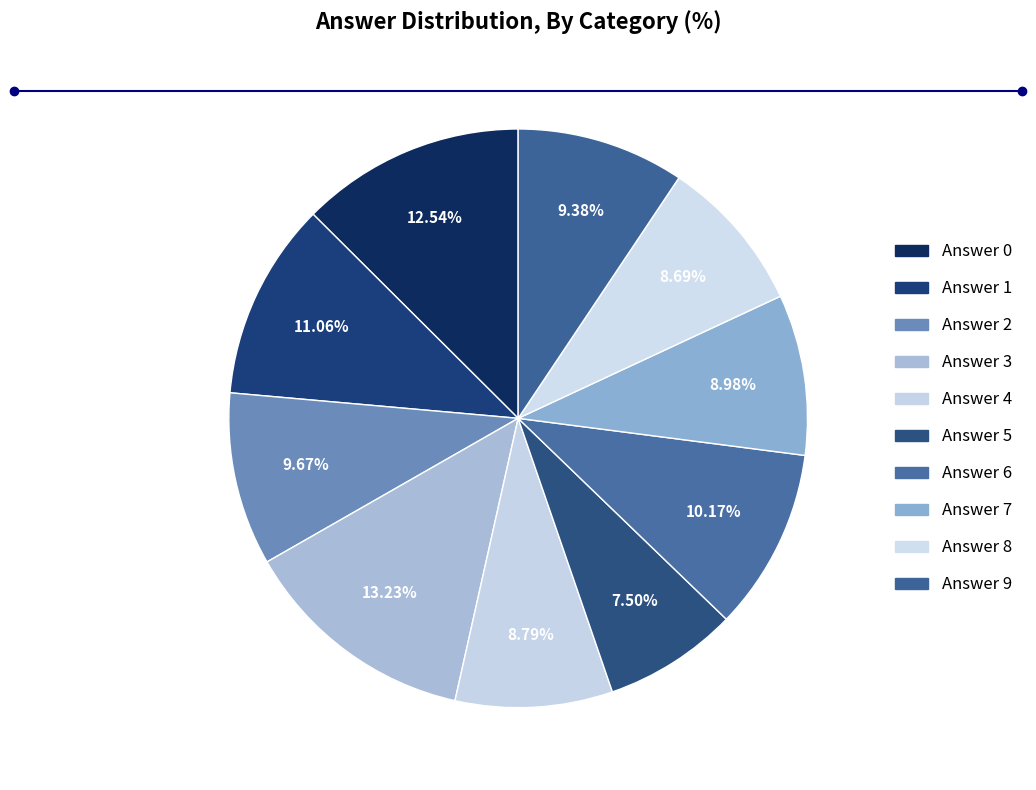

Combined, what portion of the pie is Answer 7 and Answer 6?

19.2%